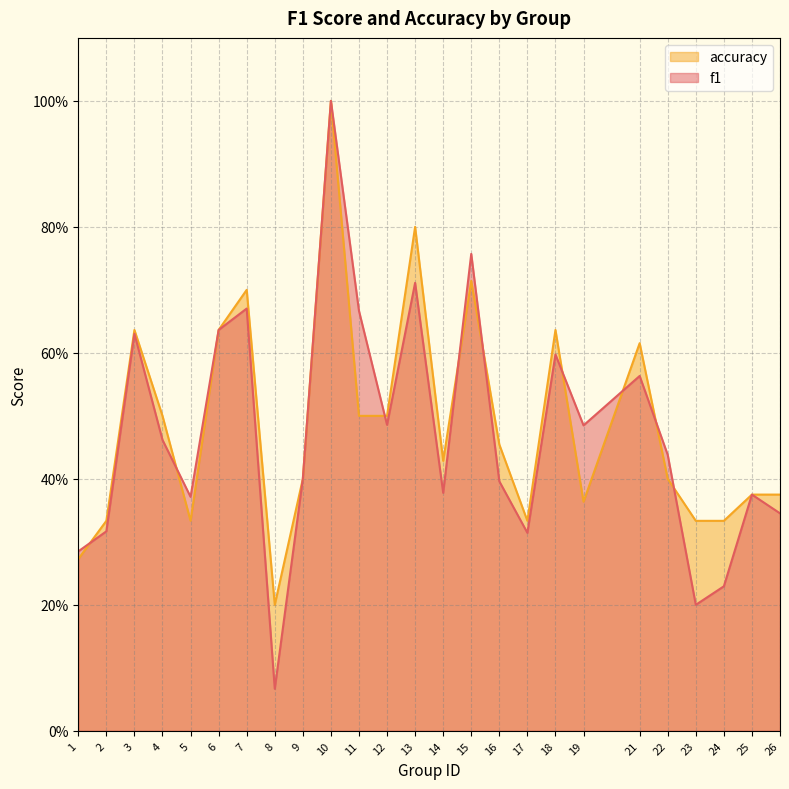

Reading right to left, extract all data points from this chart.

f1: 0.3	0.4	0.2	0.2	0.4	0.6	0.5	0.6	0.3	0.4	0.8	0.4	0.7	0.5	0.7	1.0	0.4	0.1	0.7	0.6	0.4	0.5	0.6	0.3	0.3
accuracy: 0.4	0.4	0.3	0.3	0.4	0.6	0.4	0.6	0.3	0.5	0.7	0.4	0.8	0.5	0.5	1.0	0.4	0.2	0.7	0.6	0.3	0.5	0.6	0.3	0.3